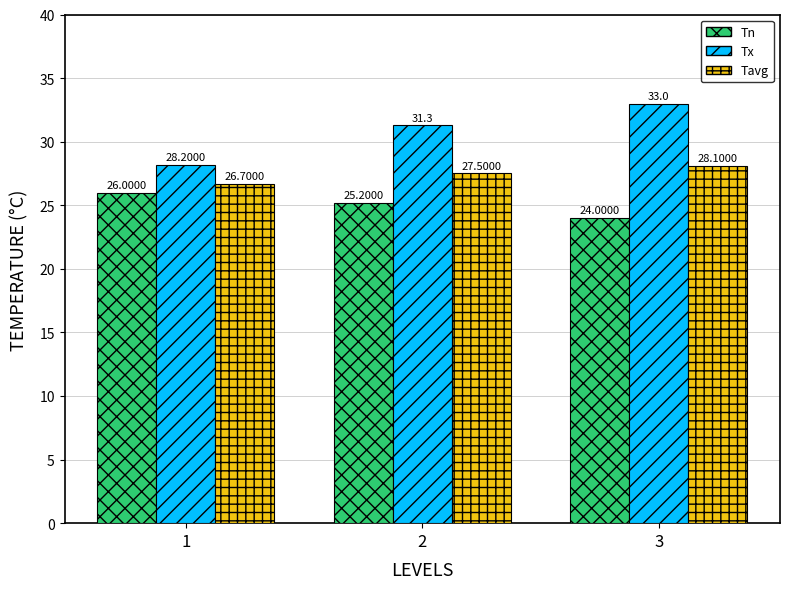

Does the chart contain stacked bars?

No